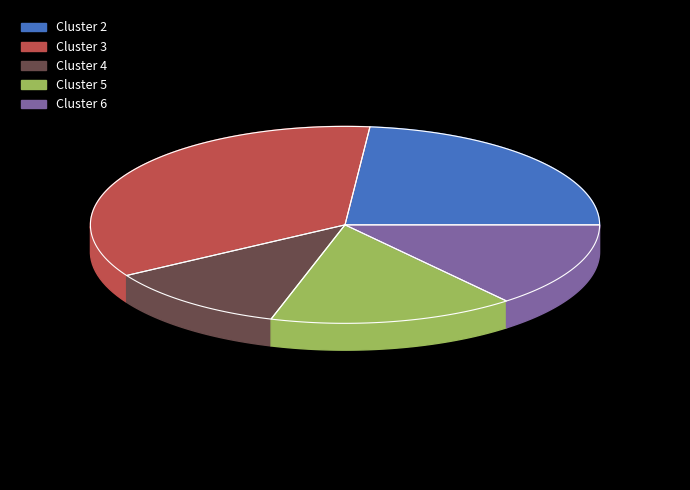

What percentage is the Cluster 3 slice, to the nearest percent?

35%